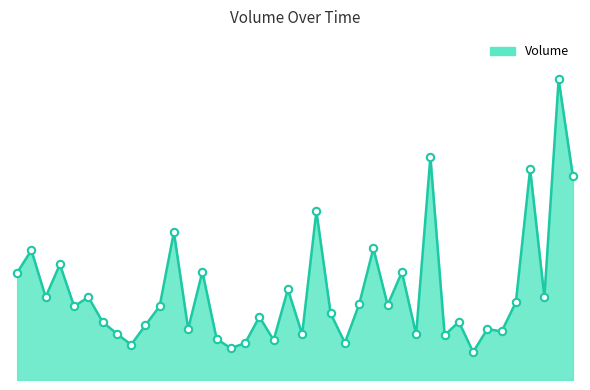

Is this an area chart (filled region under the line)?

Yes